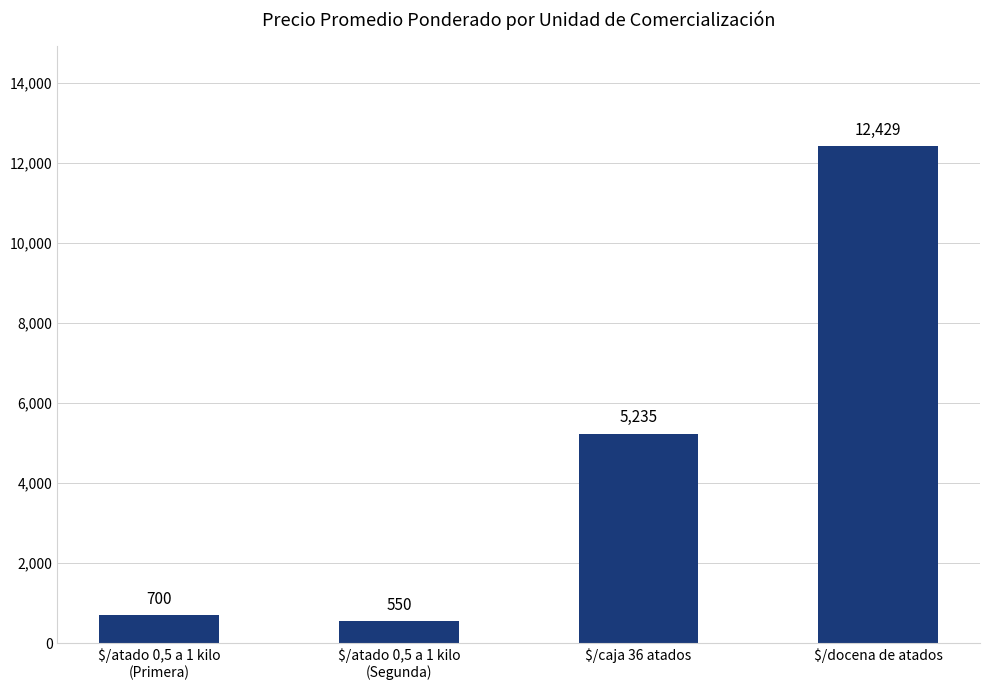

What is the difference between the maximum and second lowest values?

11729